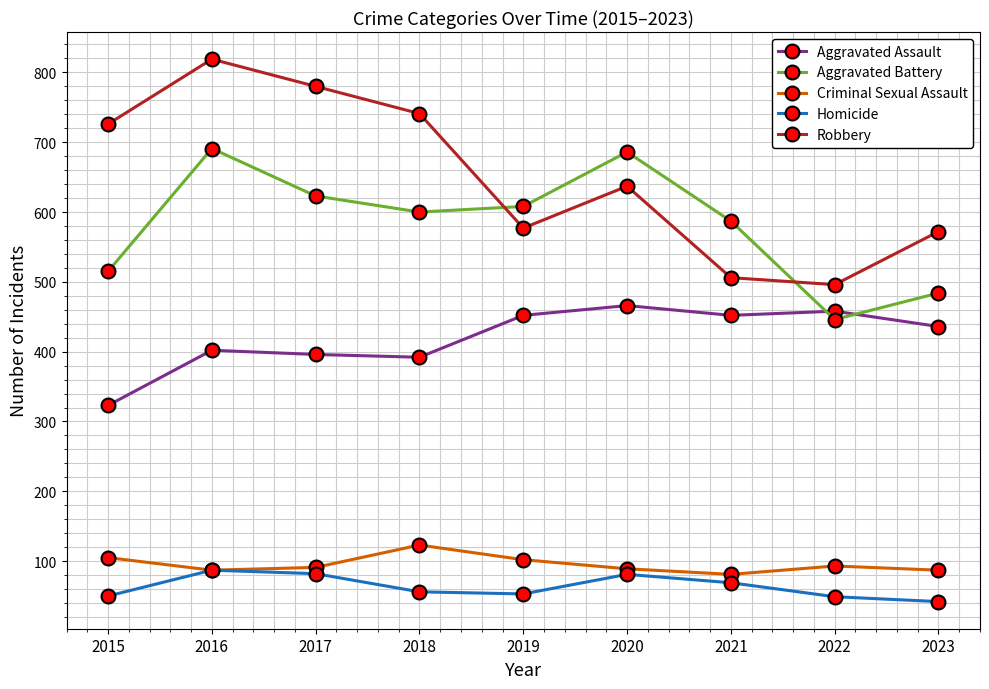

What are all the series names shown in the legend?

Aggravated Assault, Aggravated Battery, Criminal Sexual Assault, Homicide, Robbery